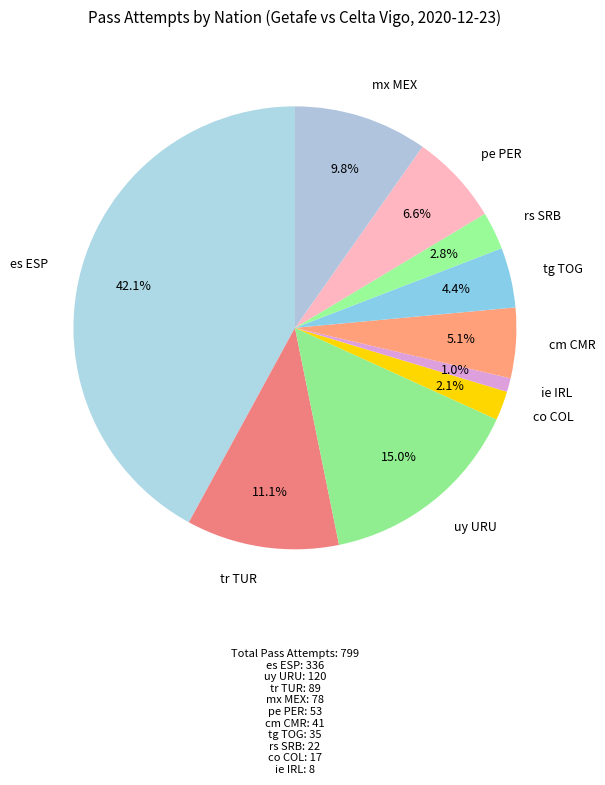

How many segments does this pie chart have?

10